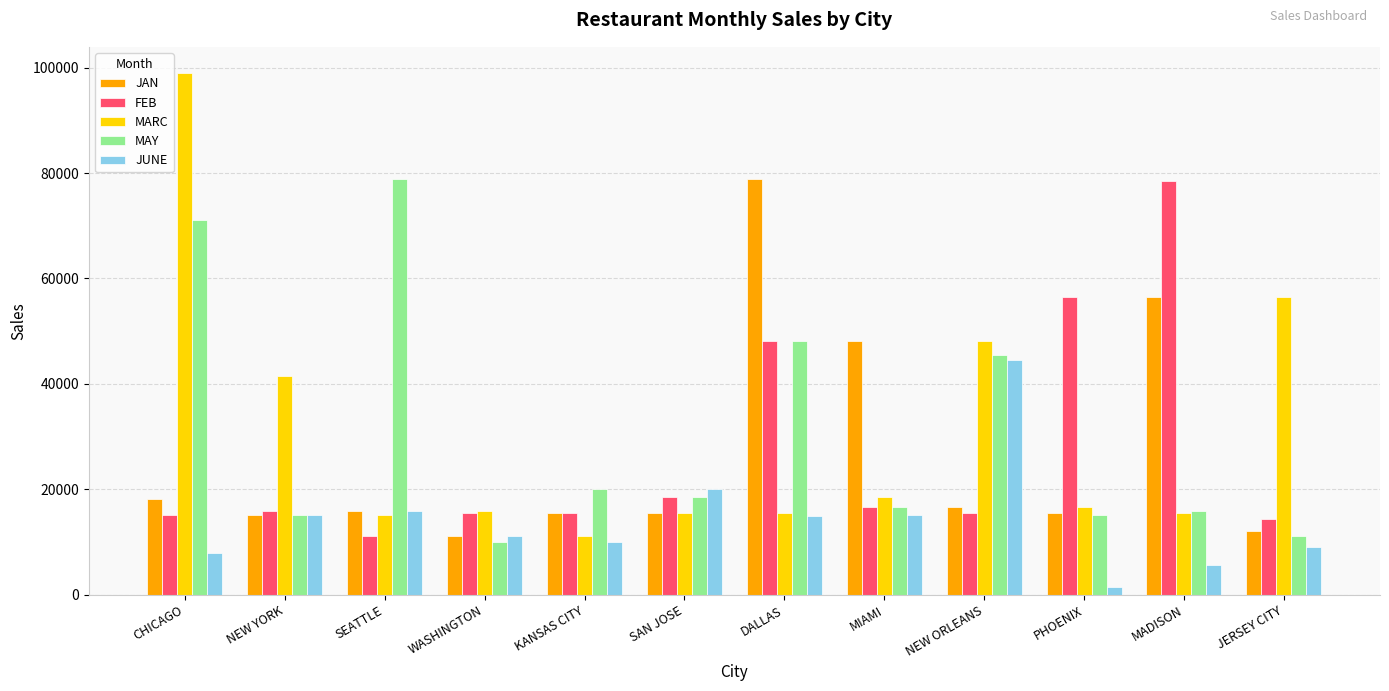

The value of JAN at SAN JOSE is 15454. True or false?

True